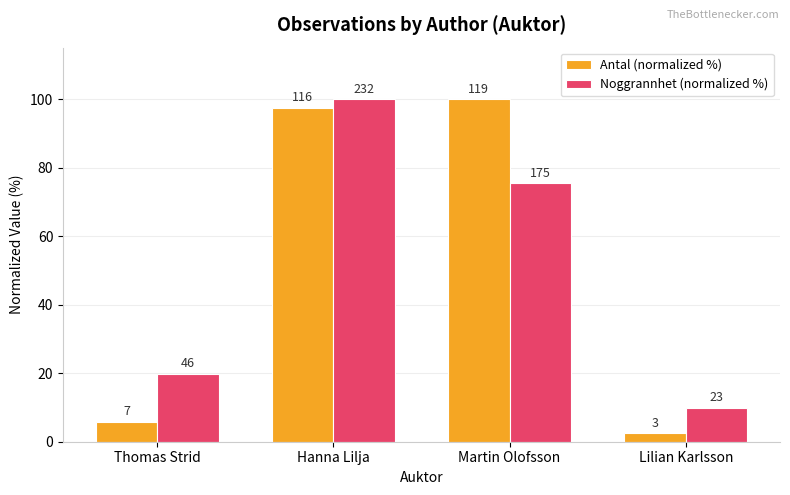

Does the chart contain stacked bars?

No